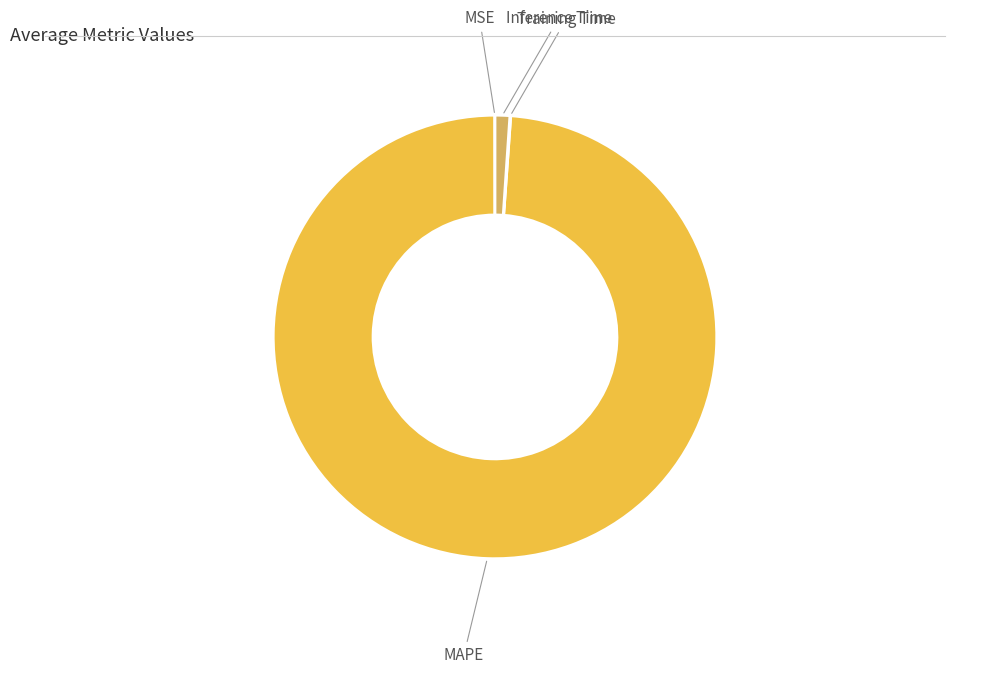

Is there a majority slice in this chart?

Yes